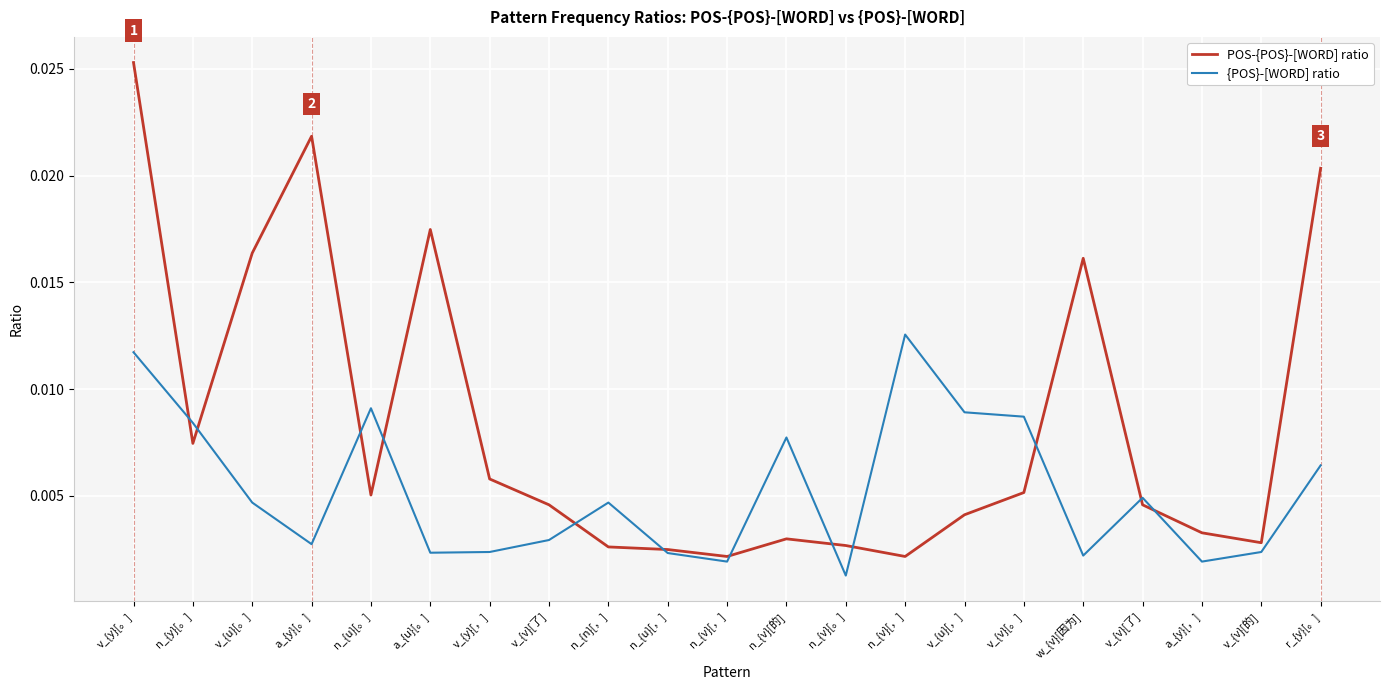

What are all the series names shown in the legend?

POS-{POS}-[WORD] ratio, {POS}-[WORD] ratio